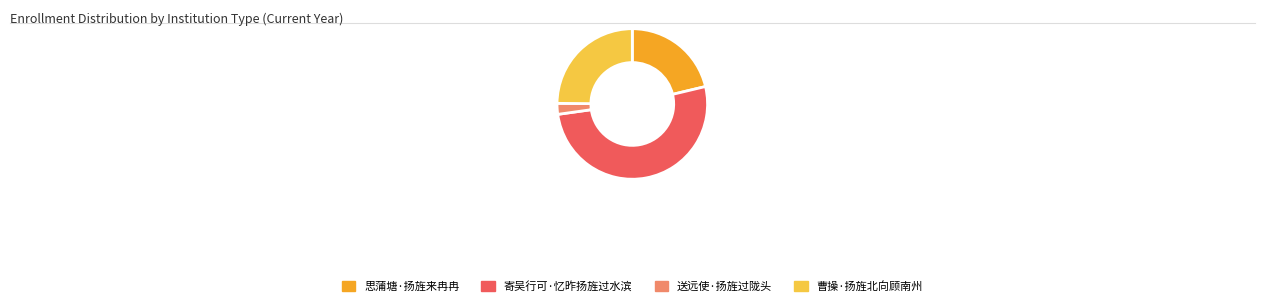

Which has a higher value, 送远使·扬旌过陇头 or 寄吴行可·忆昨扬旌过水滨?

寄吴行可·忆昨扬旌过水滨